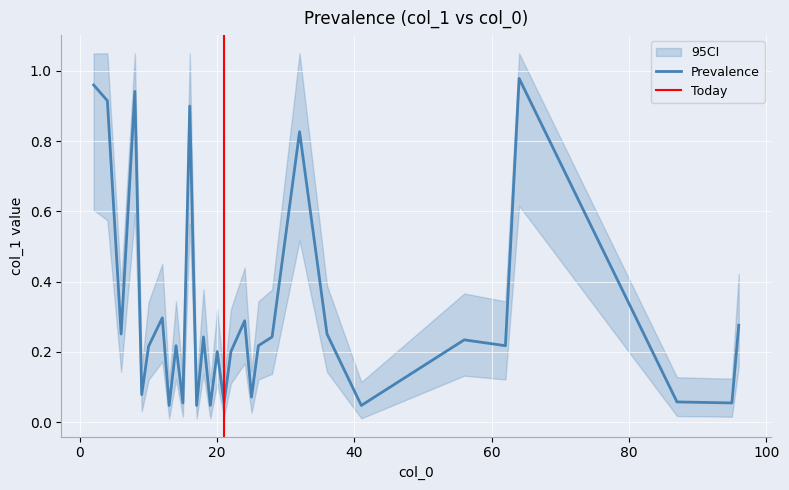

List the labels in order of value, smallest first.

13, 17, 19, 41, 15, 21, 95, 87, 25, 9, 20, 22, 10, 14, 26, 62, 56, 18, 28, 6, 36, 96, 24, 12, 32, 16, 4, 8, 2, 64